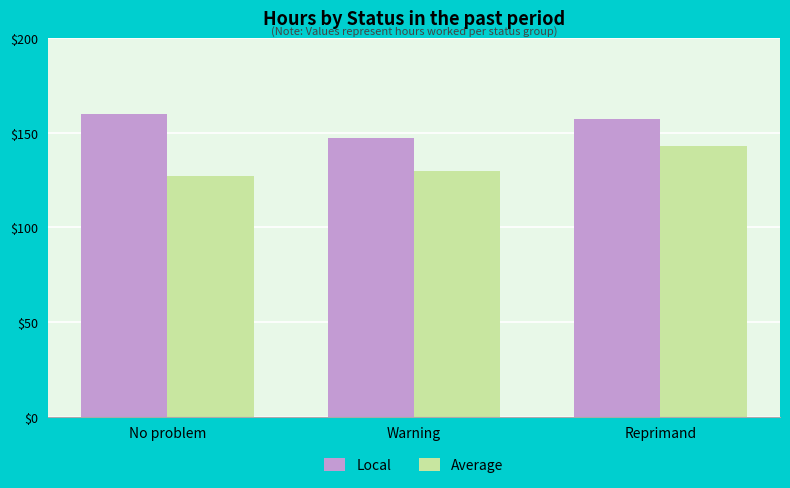

How many groups of bars are there?

3